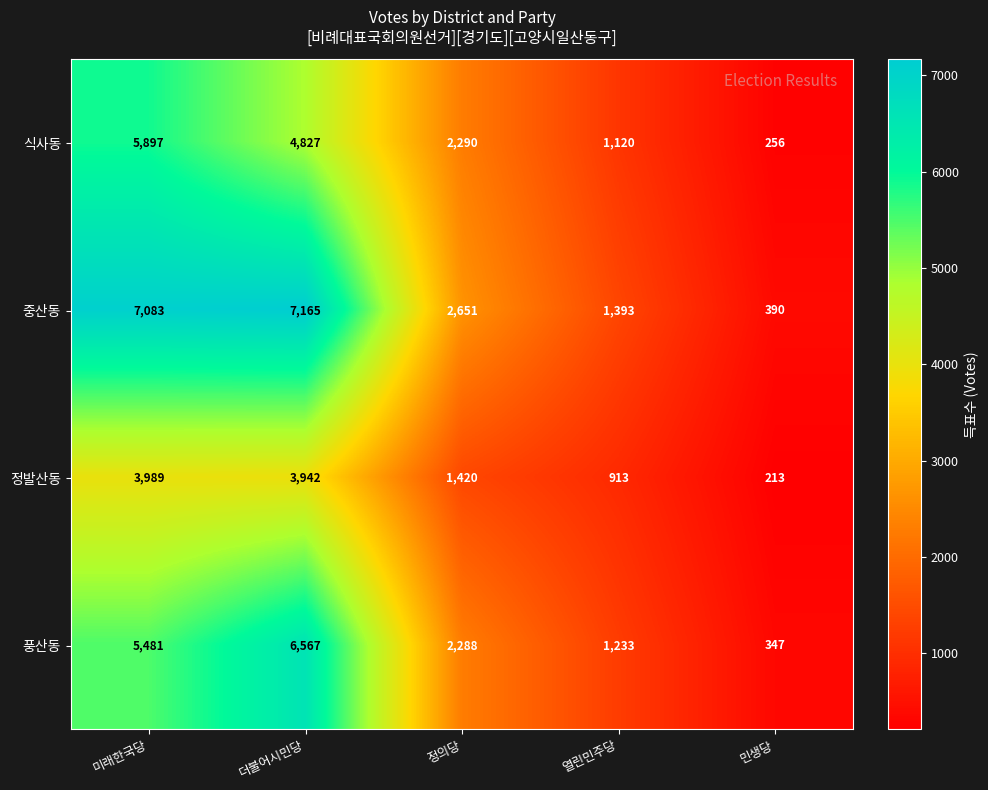

Which series changed the most between 미래한국당 and 더불어시민당?

풍산동